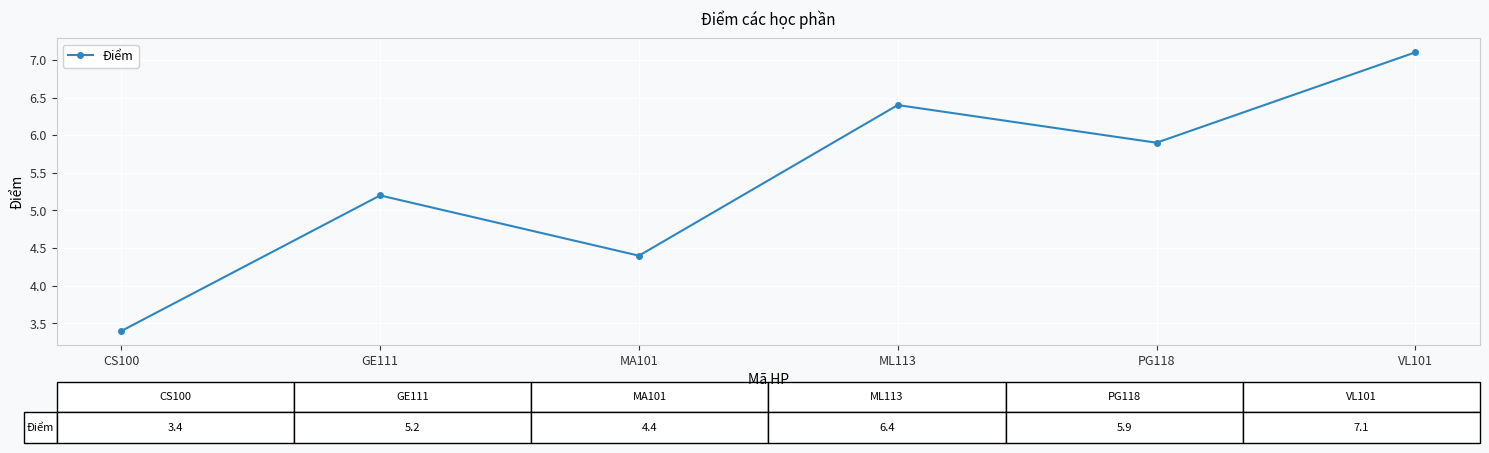

What is the label of the 5th point from the left?

PG118